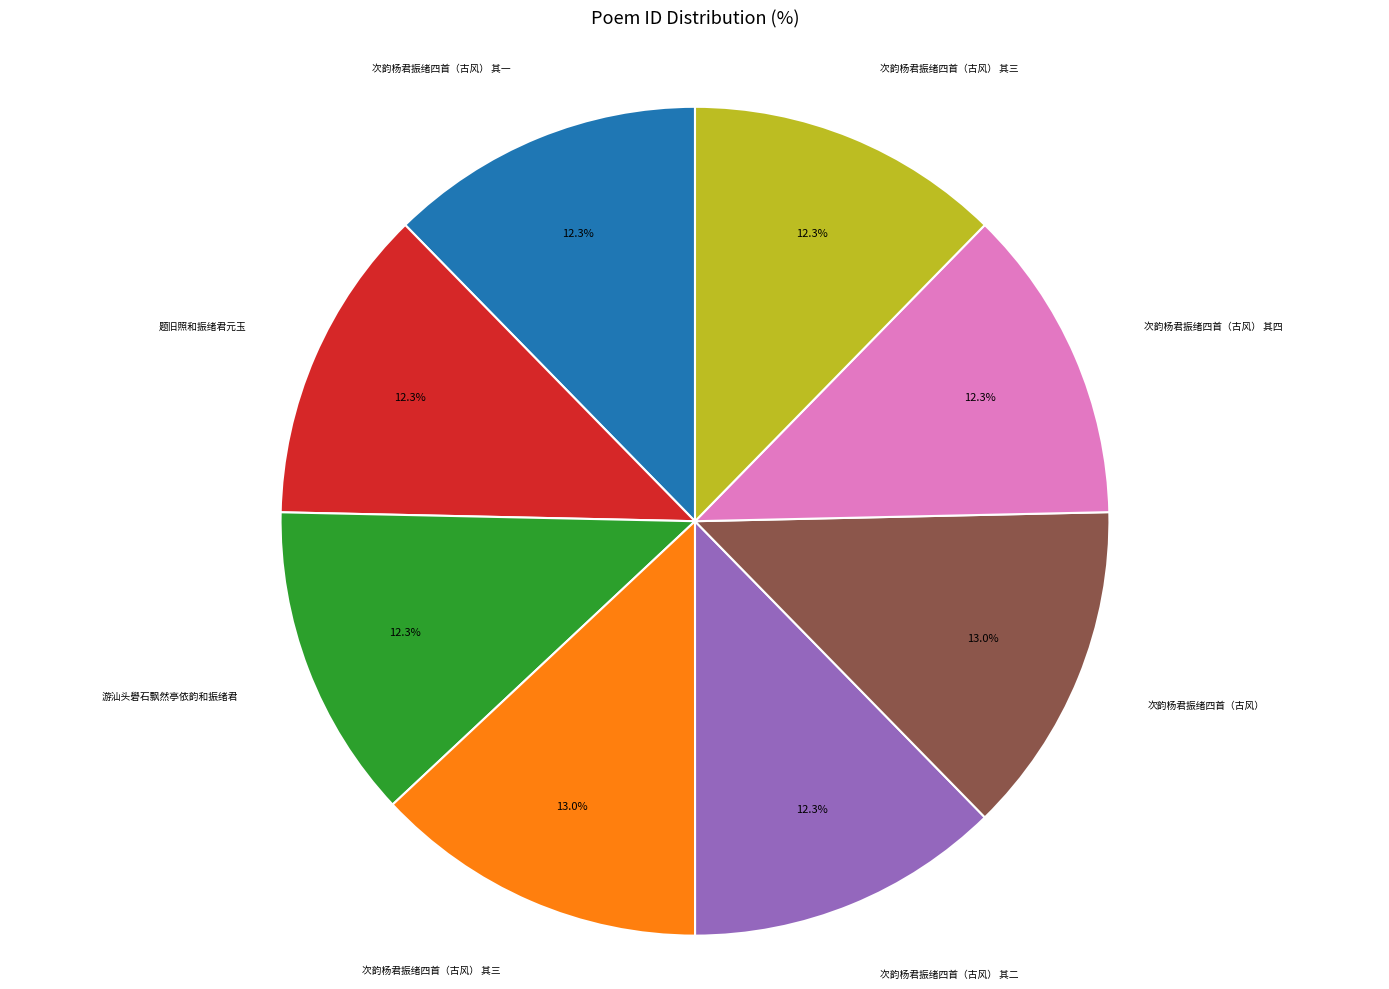

To the nearest percent, what is the difference between the largest and smallest slice percentages?

1%